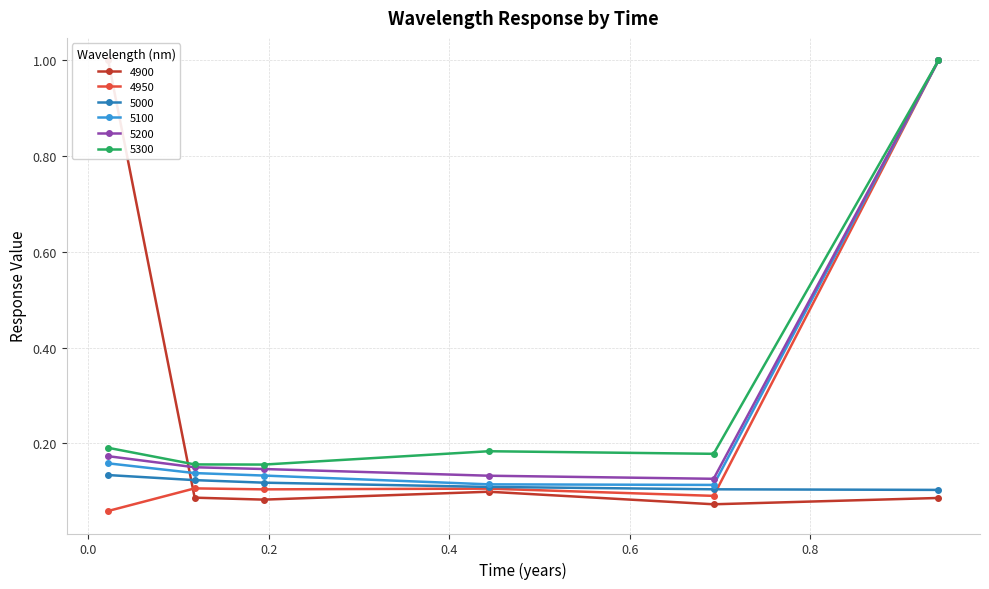

How many series are shown in this chart?

6